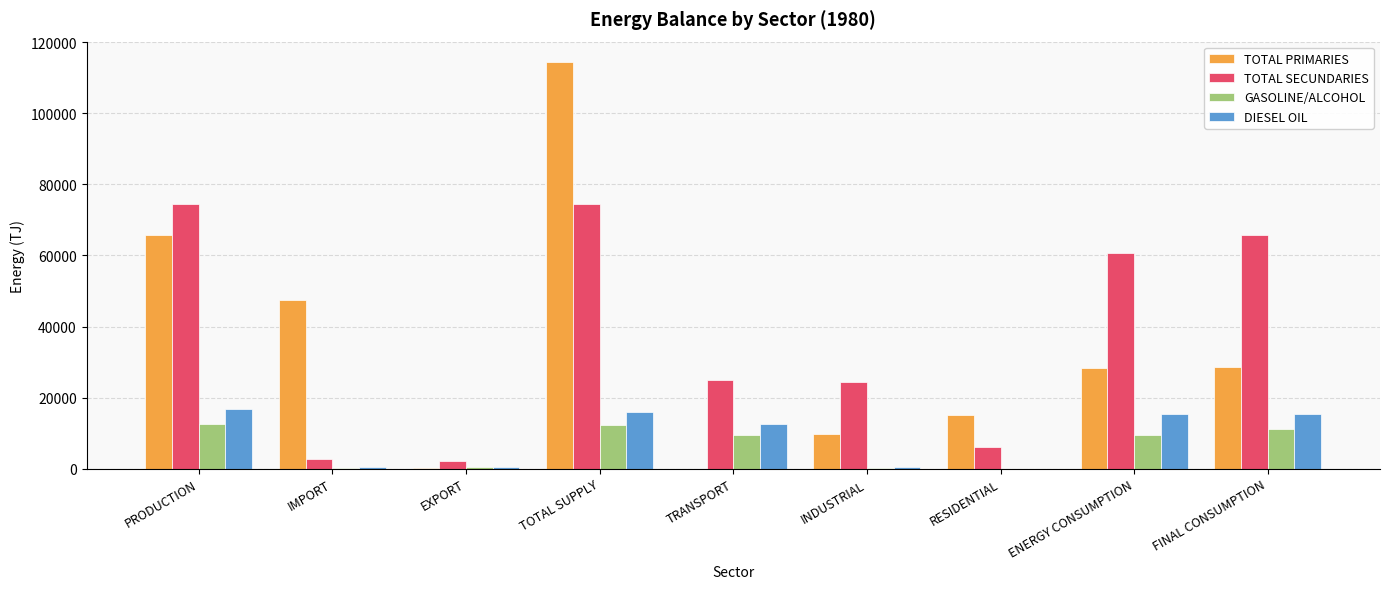

Which series has the widest spread of values?

TOTAL PRIMARIES